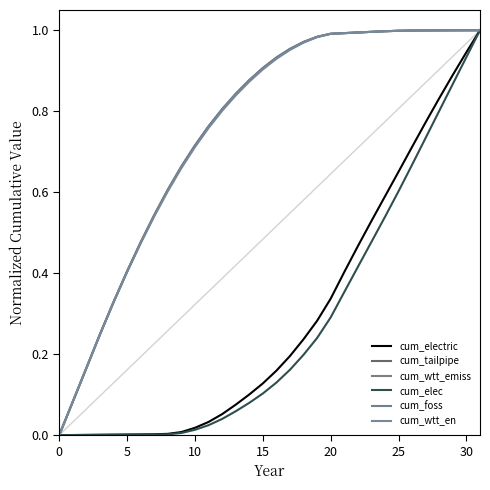

What is the difference between the maximum and minimum values in the cum_electric series?

1.0